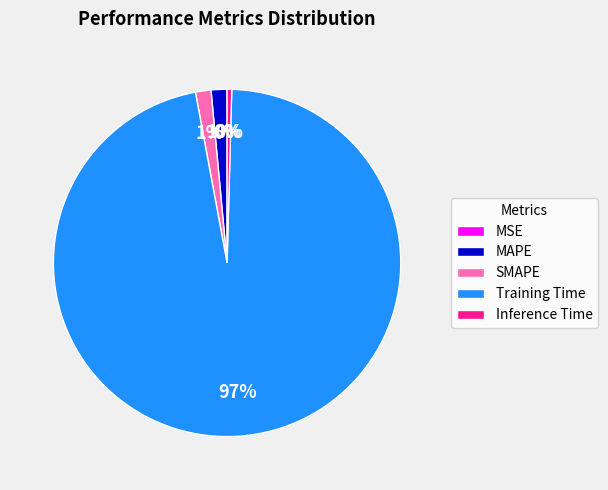

Does any single category account for the majority?

Yes